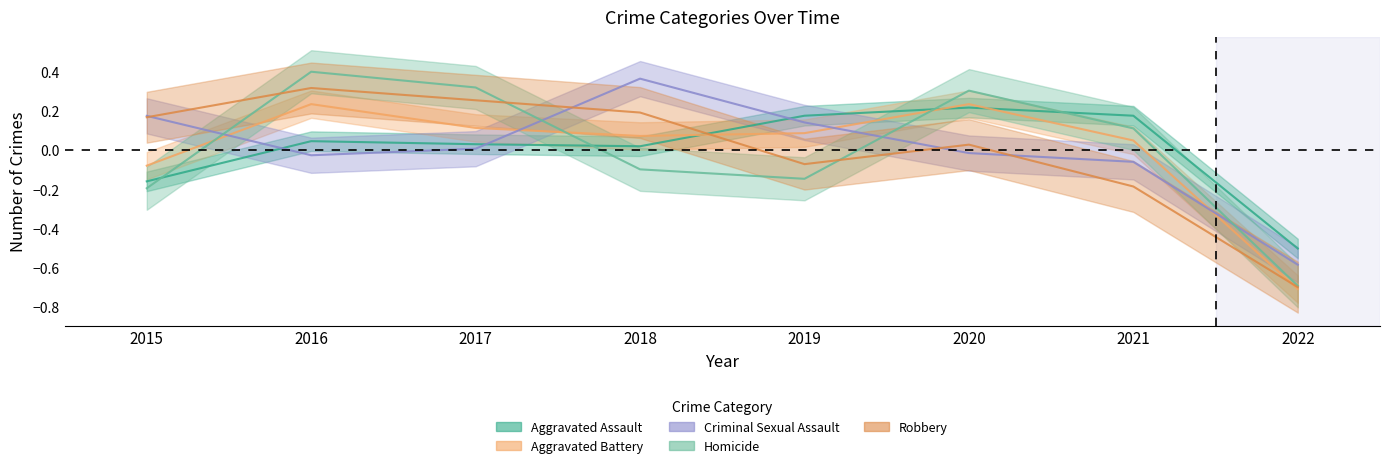

Rank the categories by Robbery value from lowest to highest.

2022, 2021, 2019, 2020, 2015, 2018, 2017, 2016